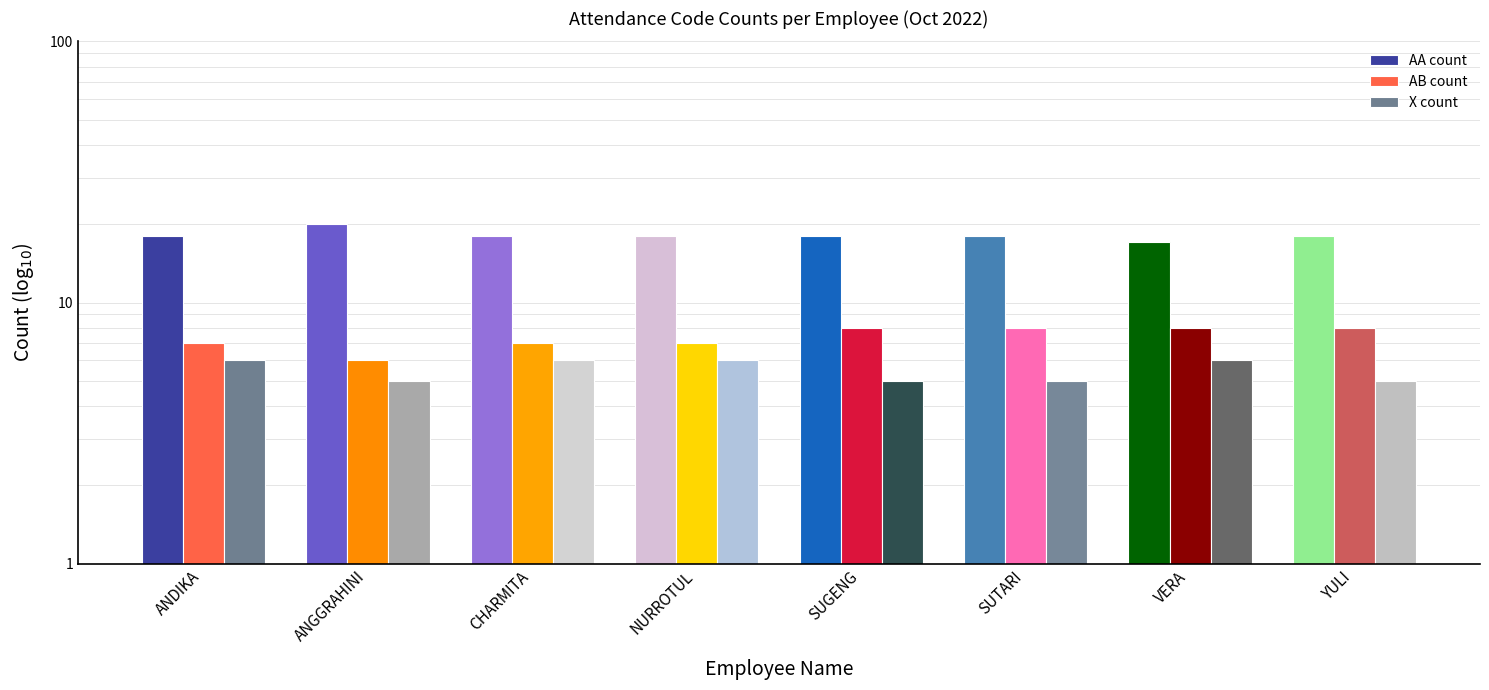

True or false: AB count has a value of 10 at ANDIKA.

False